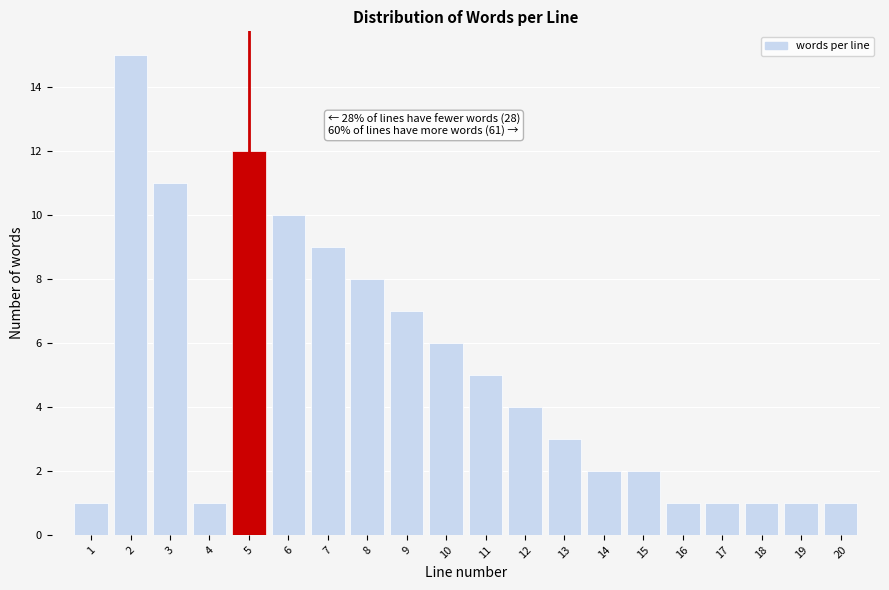

Which range on the x-axis has the tallest bar?

1.5 to 2.5